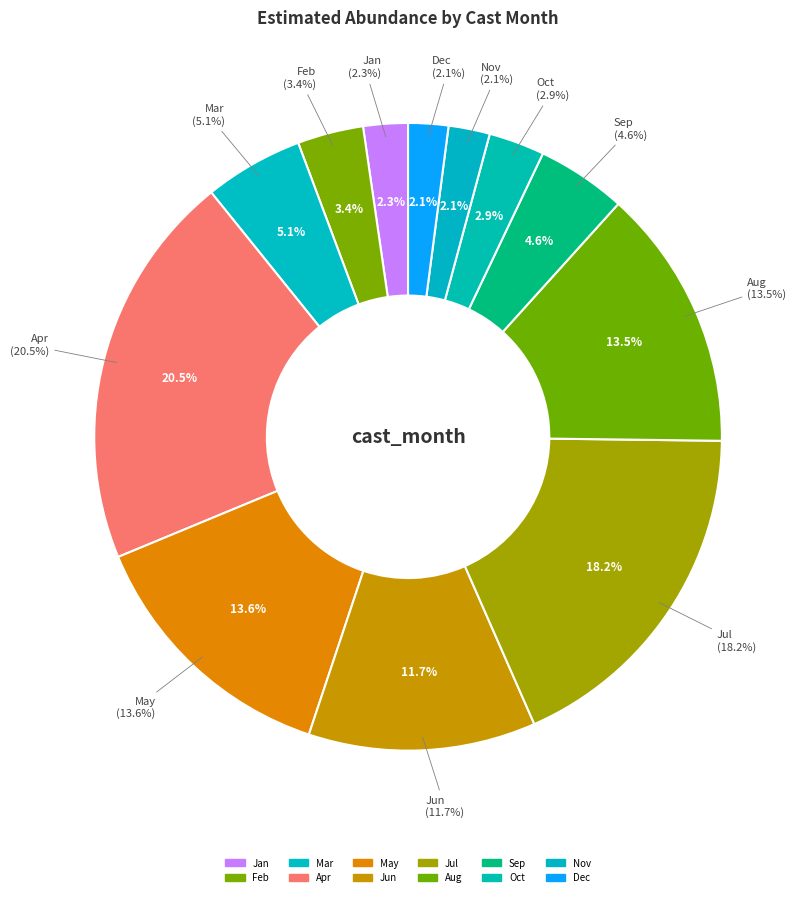

Does 12 account for over 50% of the chart?

No